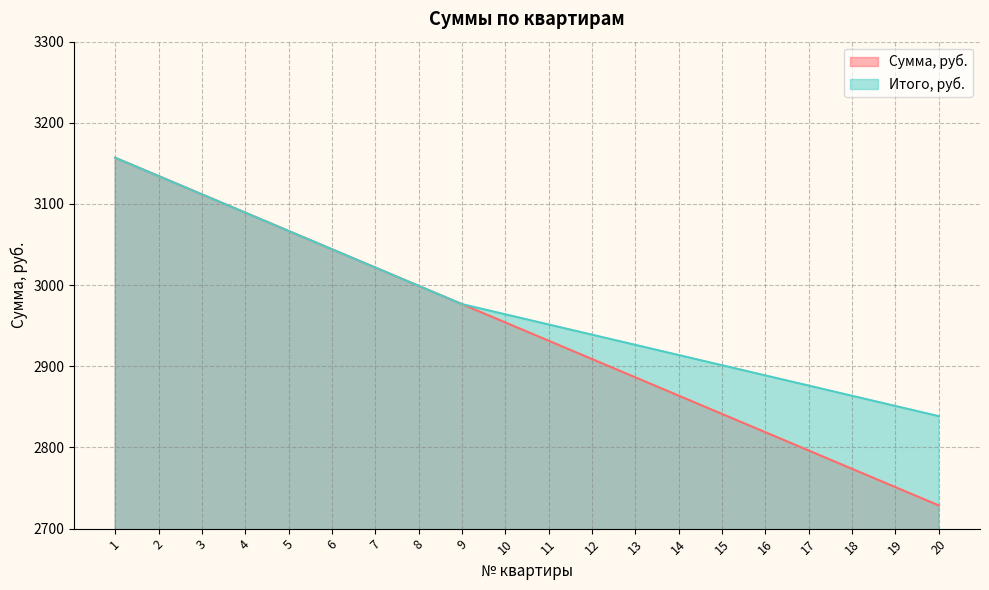

Reading right to left, what are all the values shown in this chart?

Сумма, руб.: 20=2728.6	19=2751.1	18=2773.7	17=2796.2	16=2818.8	15=2841.3	14=2863.8	13=2886.4	12=2908.9	11=2931.5	10=2954.1	9=2976.6	8=2999.2	7=3021.7	6=3044.2	5=3066.8	4=3089.3	3=3111.9	2=3134.4	1=3157.0
Итого, руб.: 20=2838.6	19=2851.1	18=2863.7	17=2876.2	16=2888.8	15=2901.3	14=2913.8	13=2926.4	12=2938.9	11=2951.5	10=2964.1	9=2976.6	8=2999.2	7=3021.7	6=3044.2	5=3066.8	4=3089.3	3=3111.9	2=3134.4	1=3157.0